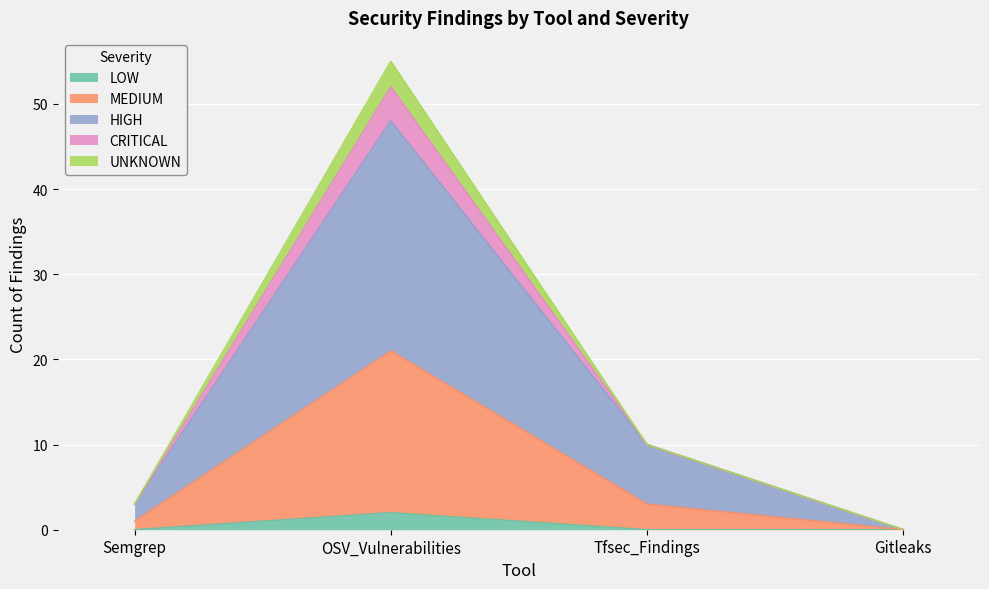

True or false: UNKNOWN and MEDIUM intersect in this chart.

False